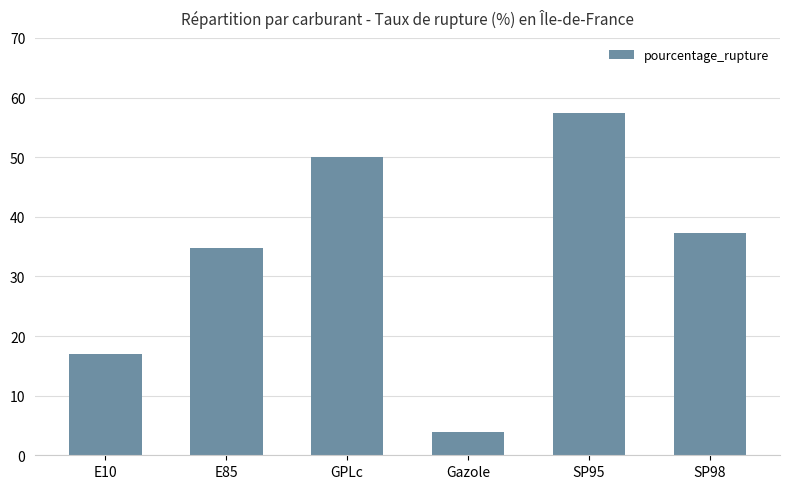

What is the average value?

33.4